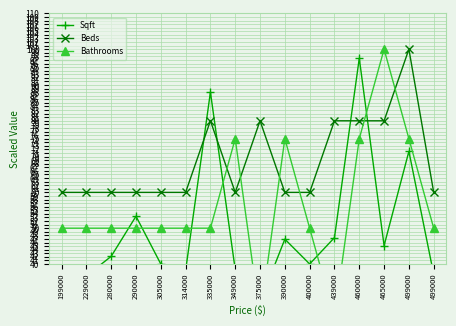

Is the value of Beds at 314000 greater than the value of Bathrooms at 349000?

No